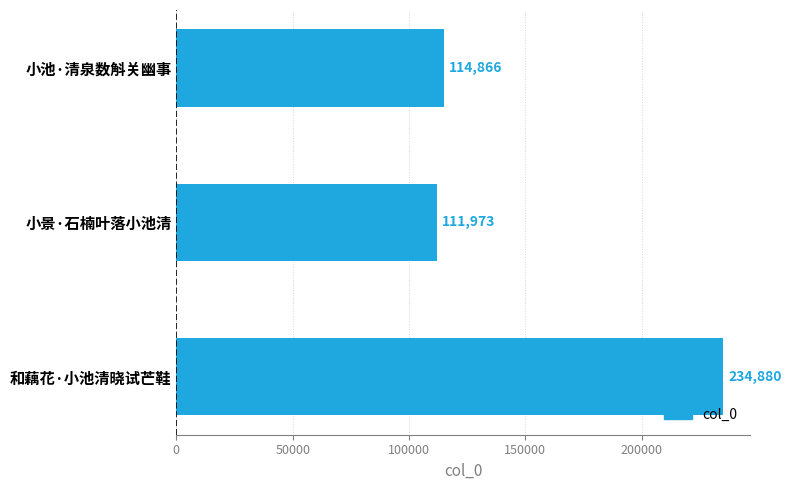

Is it true that the value at 和藕花·小池清晓试芒鞋 is 234880?

True